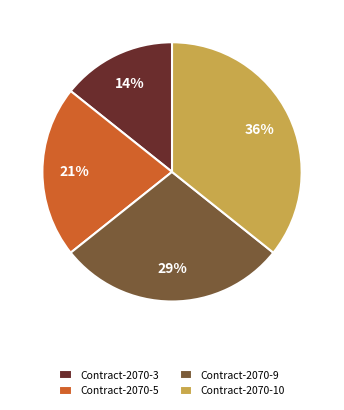

Rank the categories by value from lowest to highest.

Contract-2070-3, Contract-2070-5, Contract-2070-9, Contract-2070-10